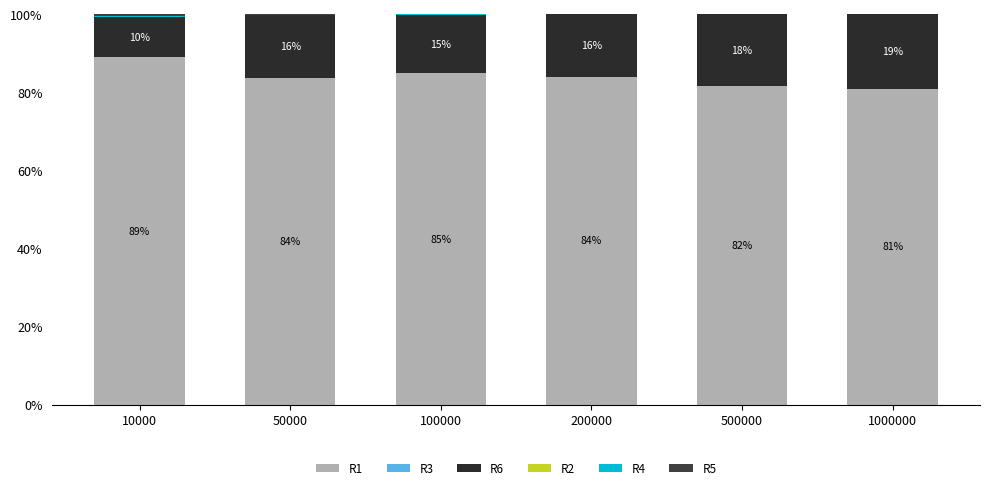

Between 10000 and 50000, which series saw the biggest shift?

R6